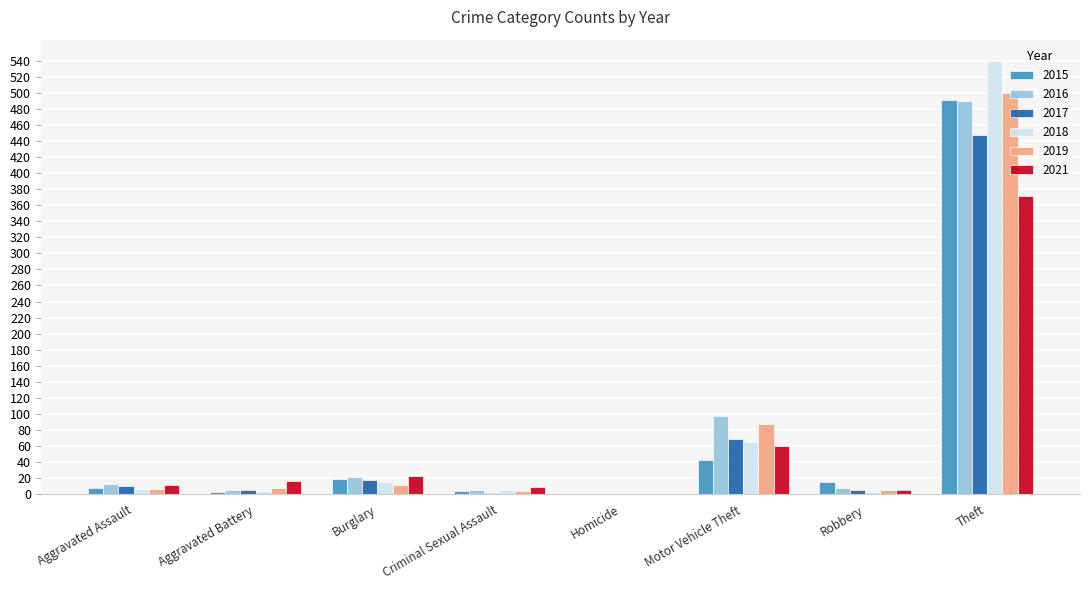

At which label does 2015 reach its peak?

Theft